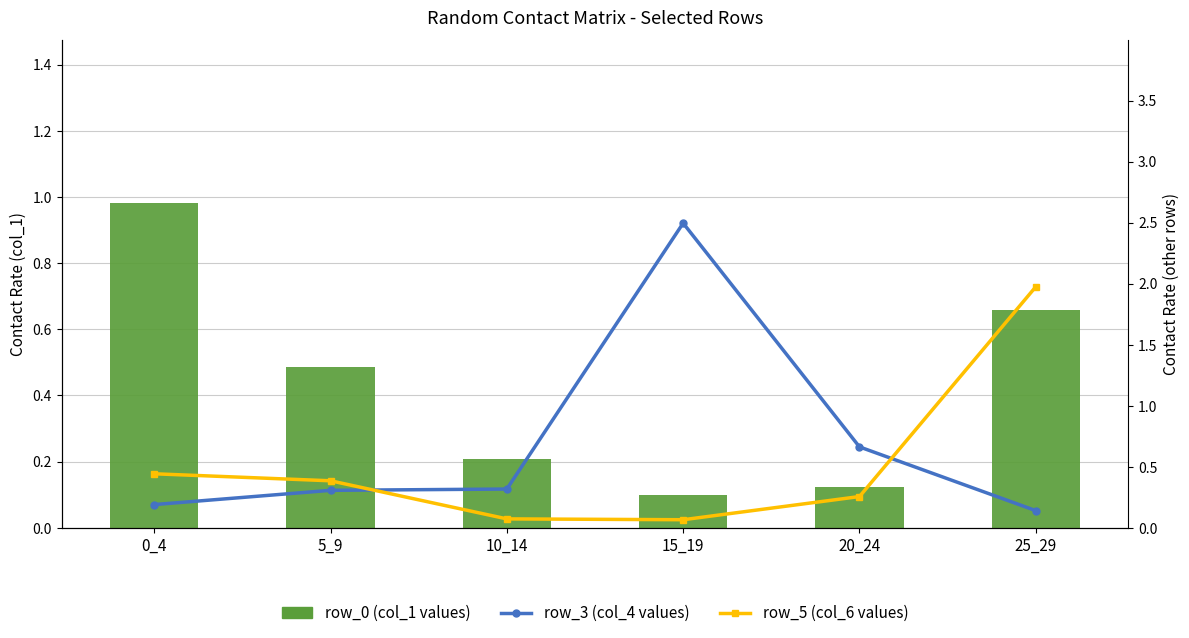

What are all the series names shown in the legend?

row_0 (col_1 values), row_3 (col_4 values), row_5 (col_6 values)